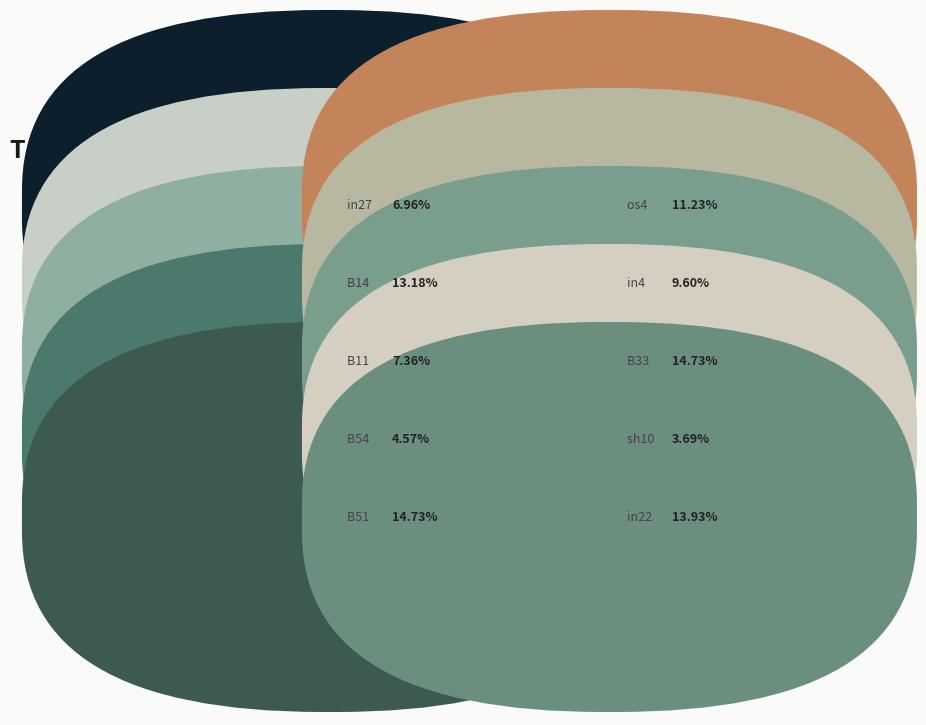

Count the number of slices in the pie.

10